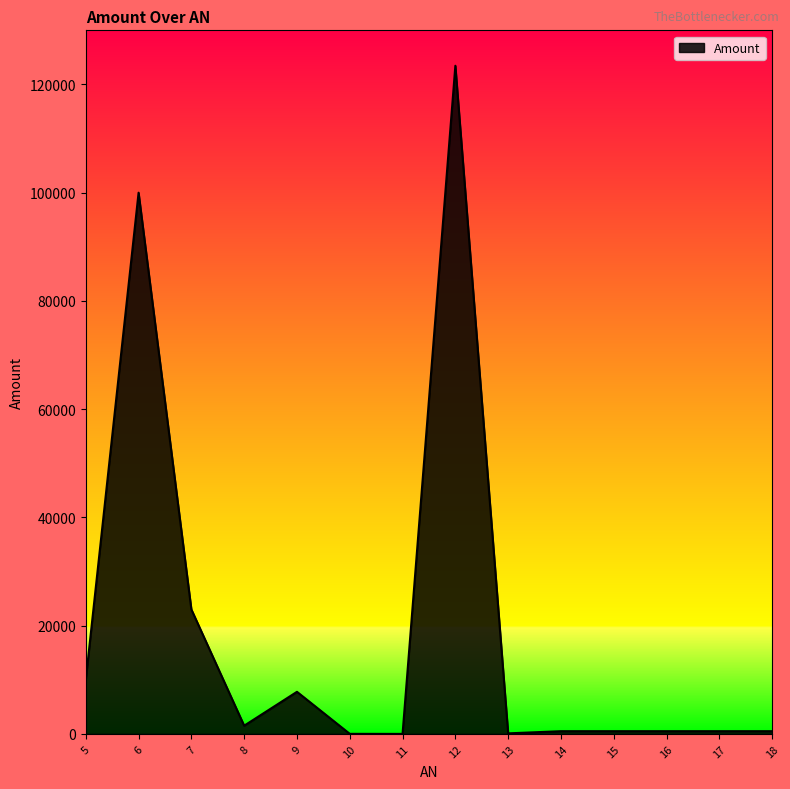

What is the greatest value displayed?

123456